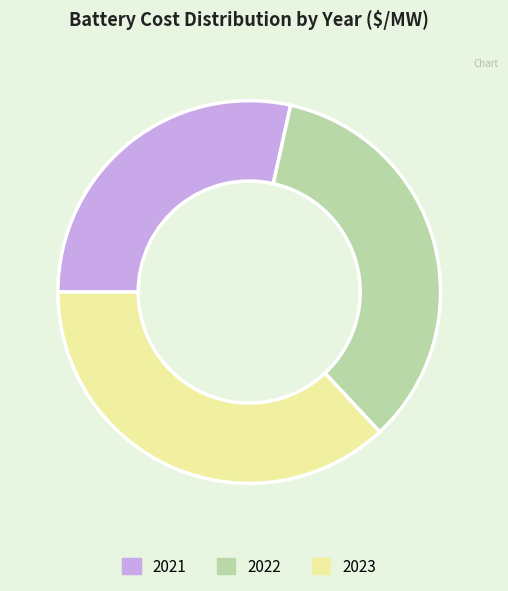

Rank the categories by value from lowest to highest.

2021, 2022, 2023